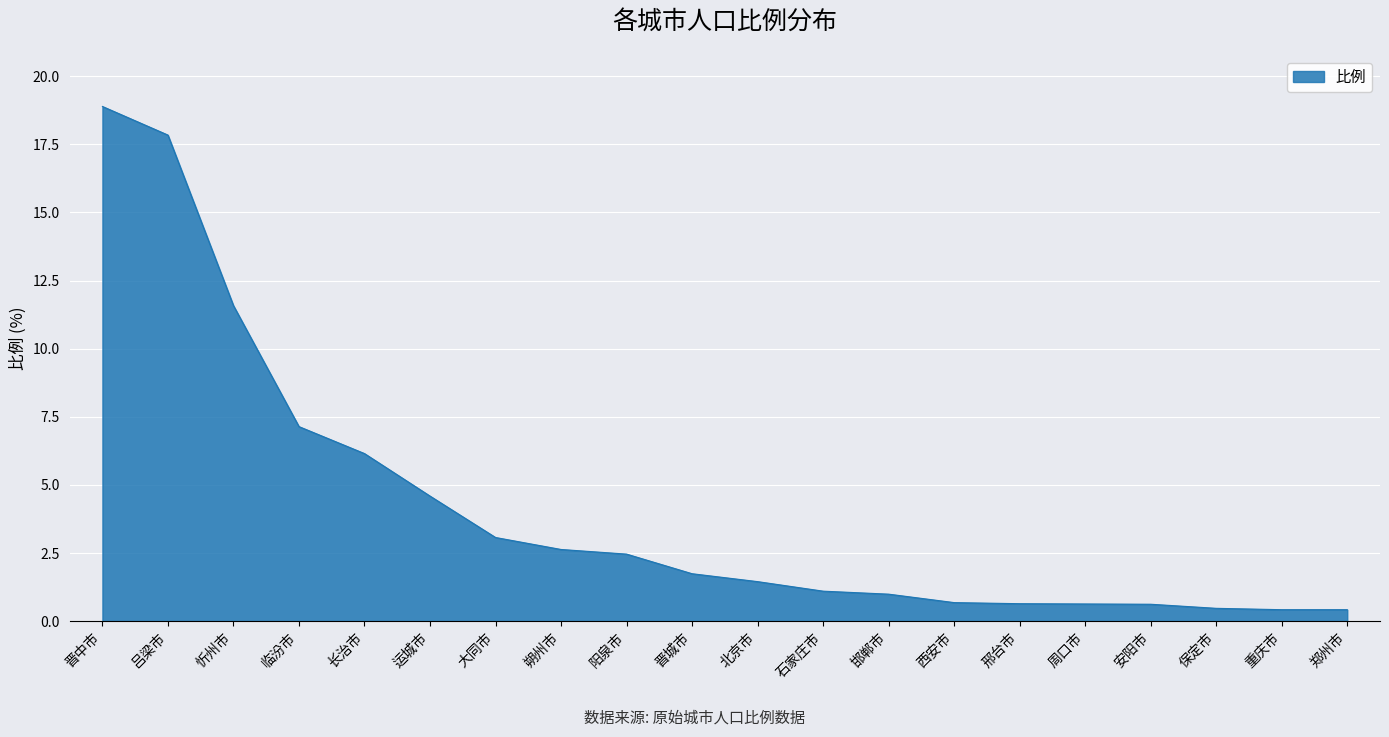

What is the minimum value shown in the chart?

0.4